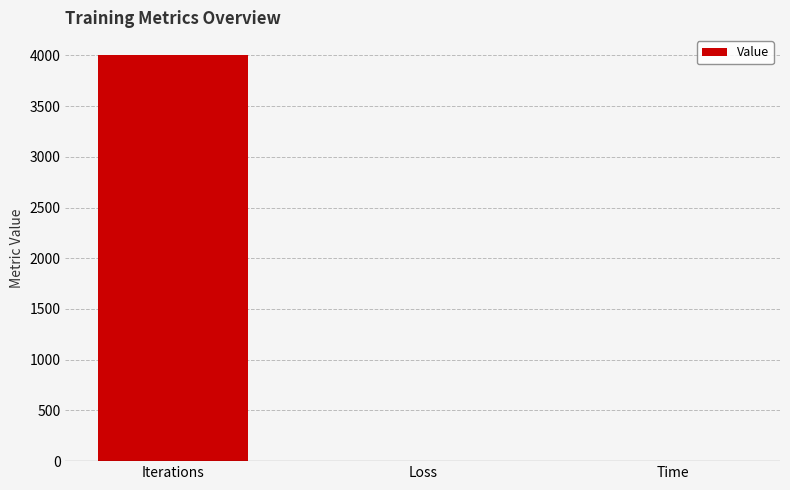

What is the sum of all values?

4005.3